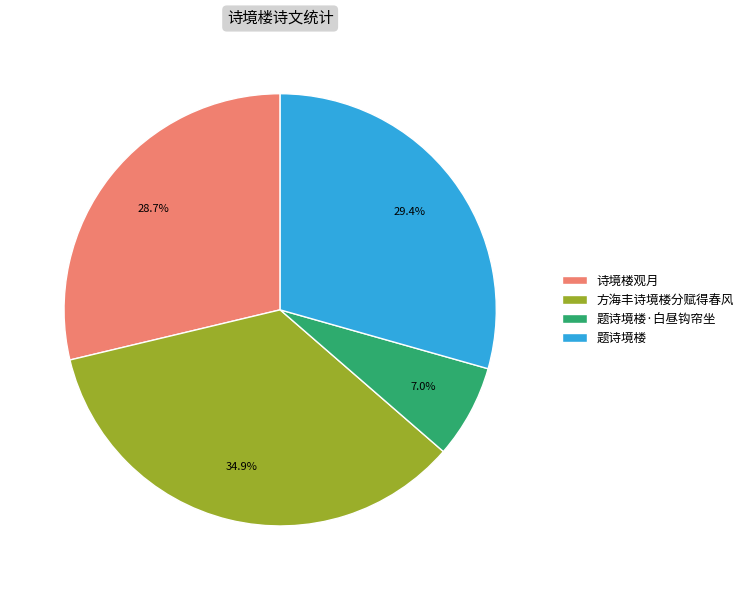

Combined, do 题诗境楼·白昼钩帘坐 and 方海丰诗境楼分赋得春风 account for over 50%?

No